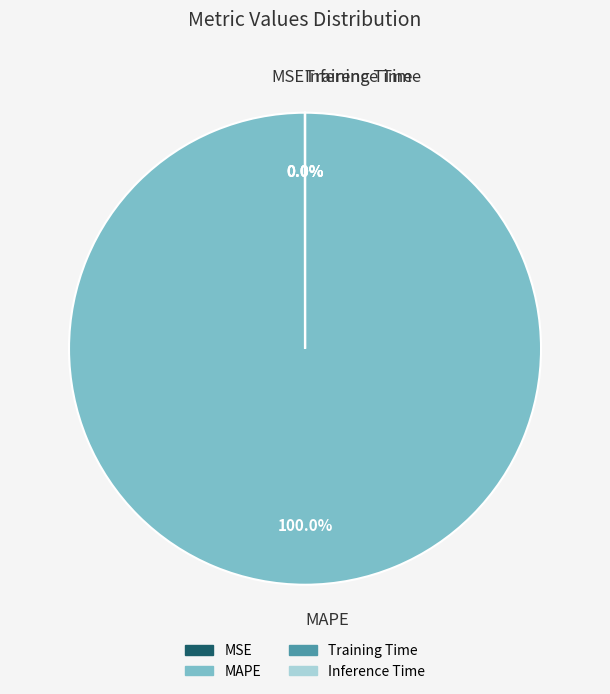

Which category has the biggest portion of the pie?

MAPE